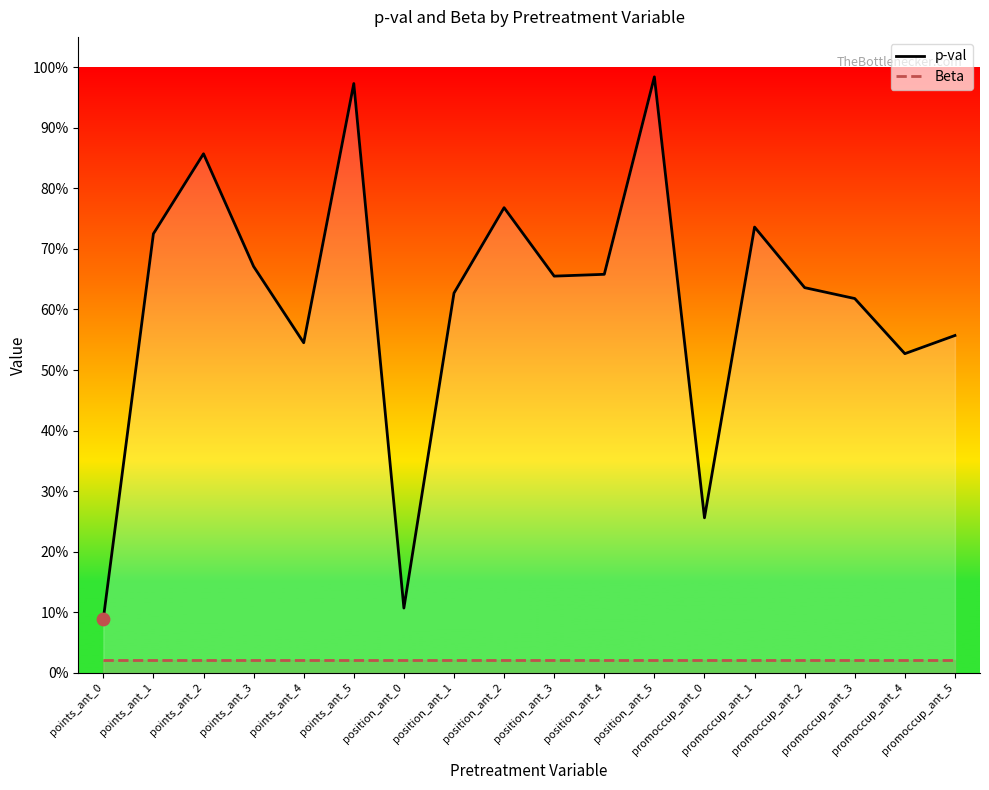

Which series has the largest total across all categories?

p-val